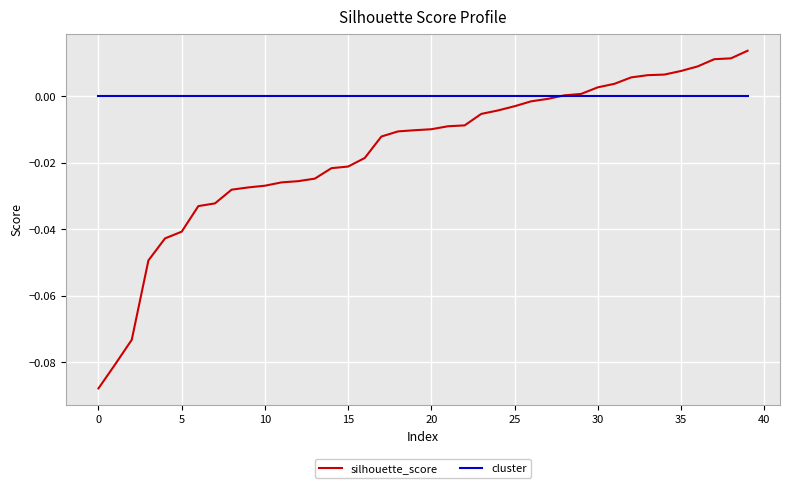

Which series has the largest range (max minus min)?

silhouette_score